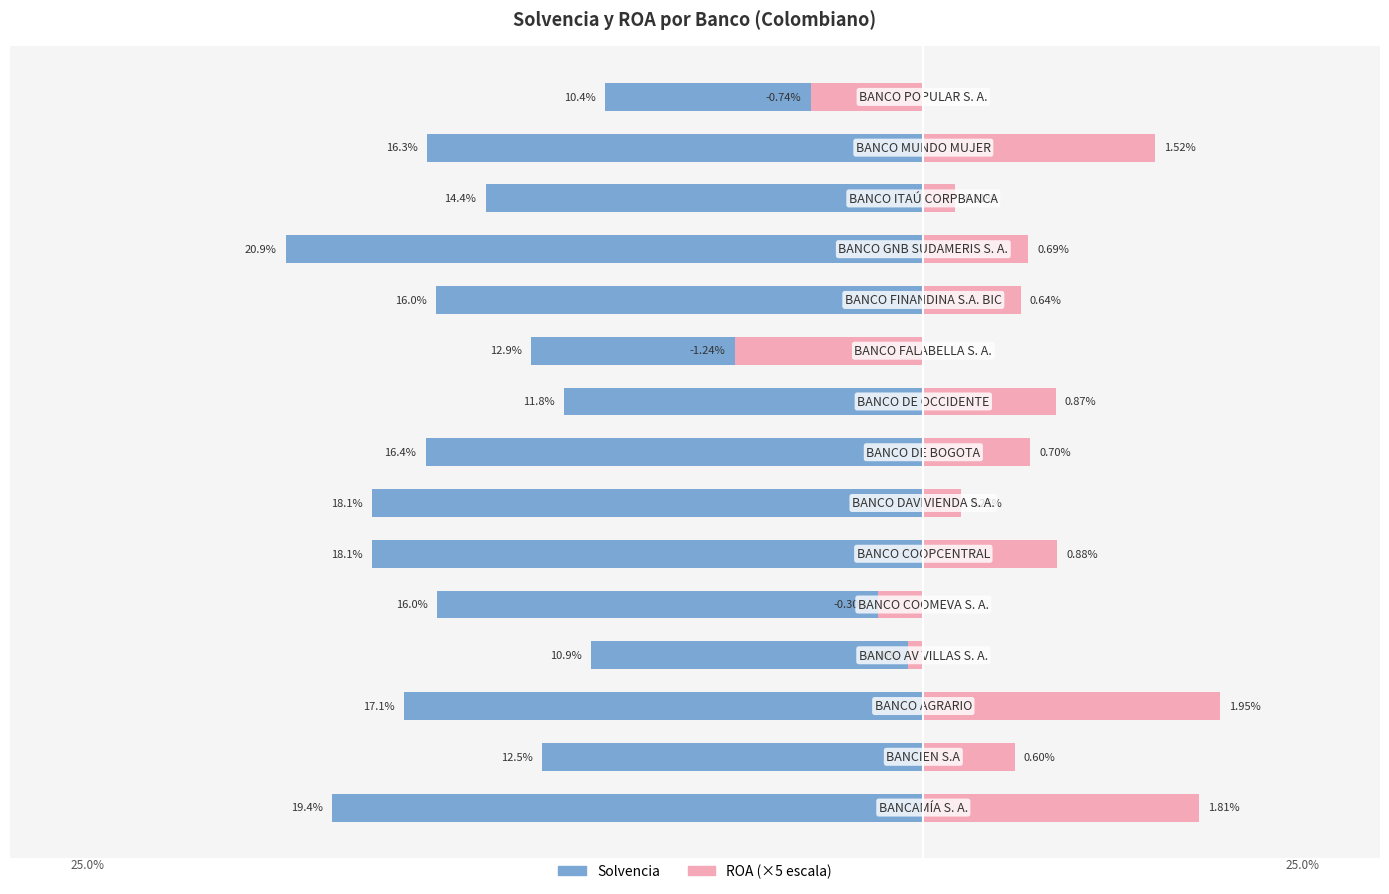

The Solvencia series shows -24.8 at 5. True or false?

False